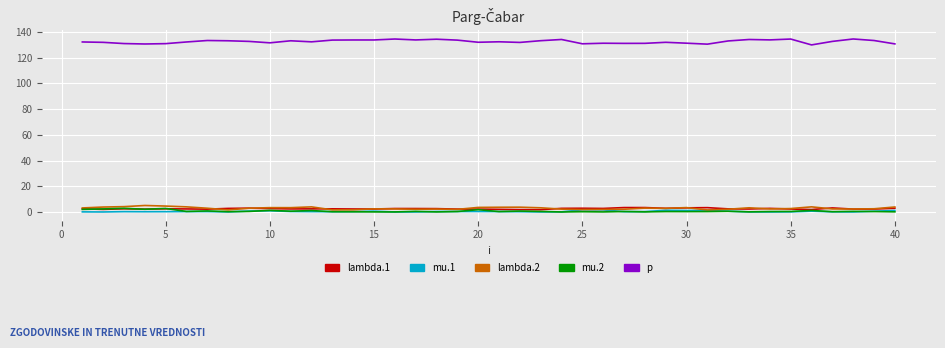

Which series has the largest total across all categories?

p